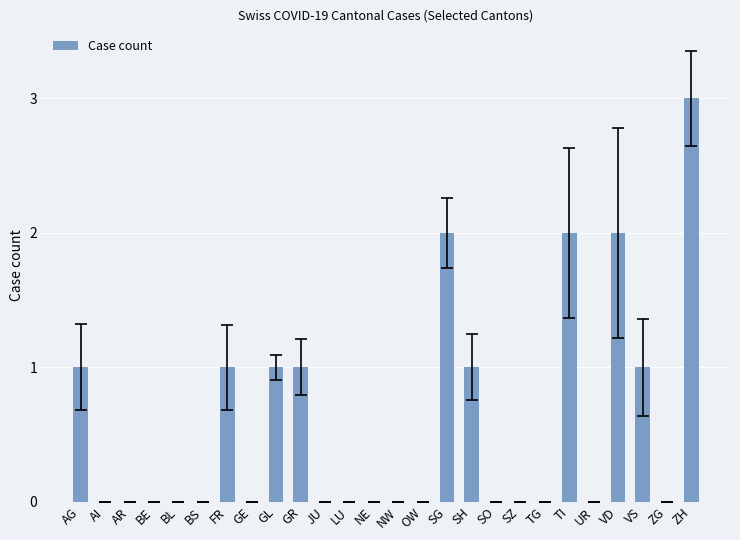

The value at SZ is 0. True or false?

True